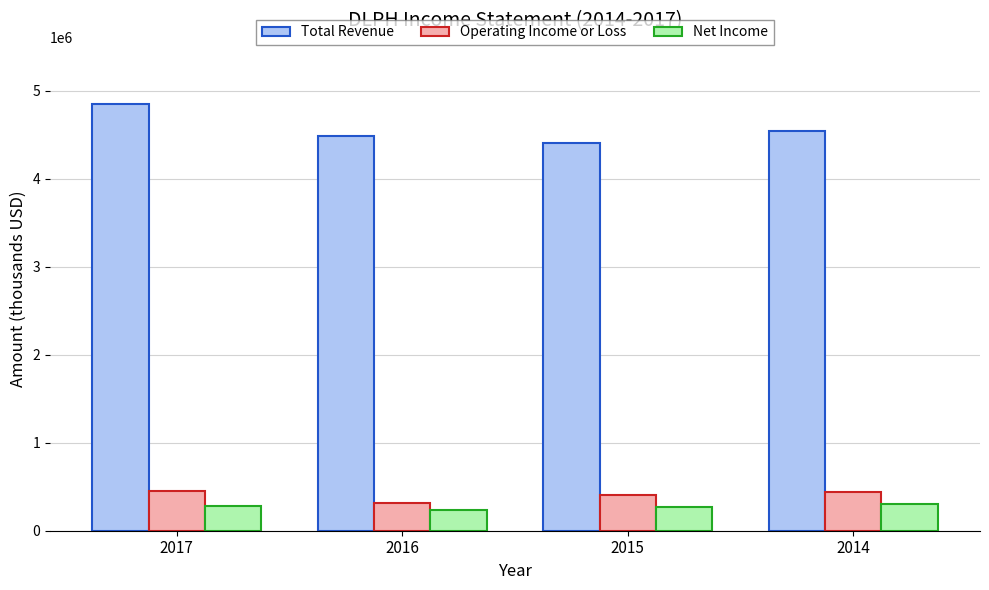

What is the spread (max minus min) of values at 2017?

4564000